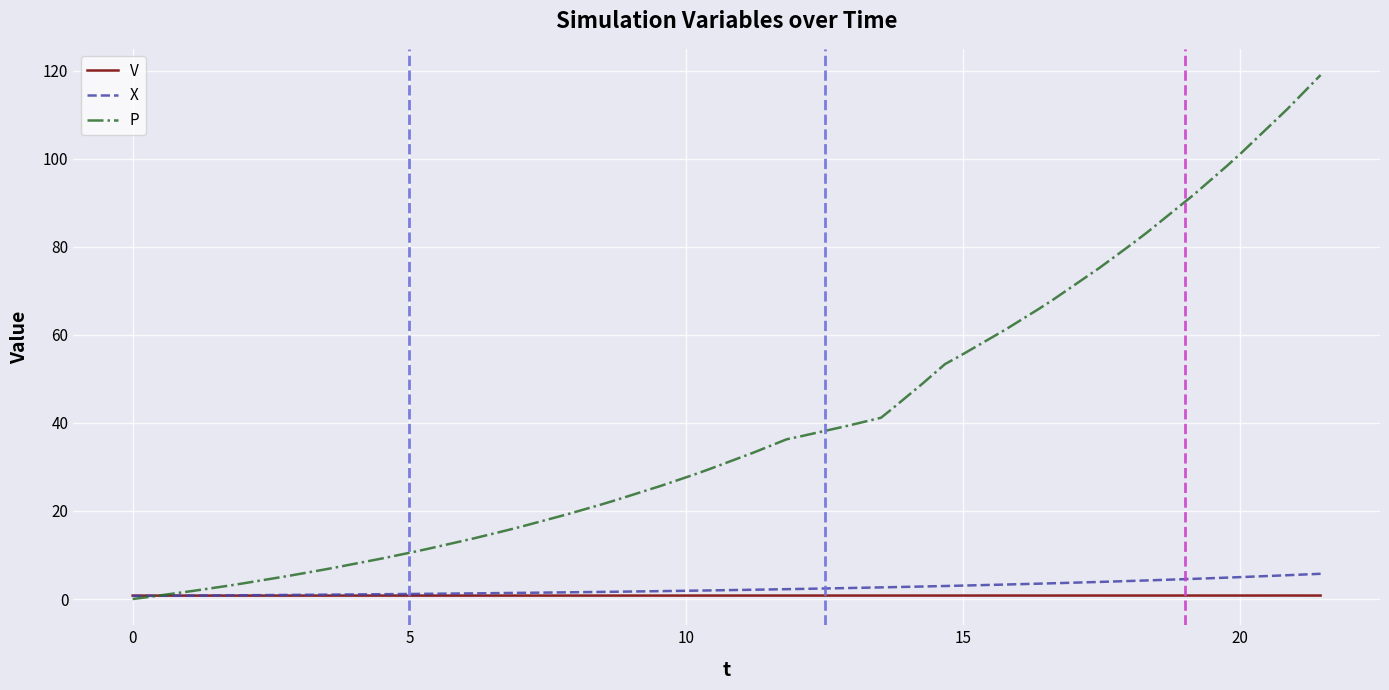

How many times do P and X cross each other?

1